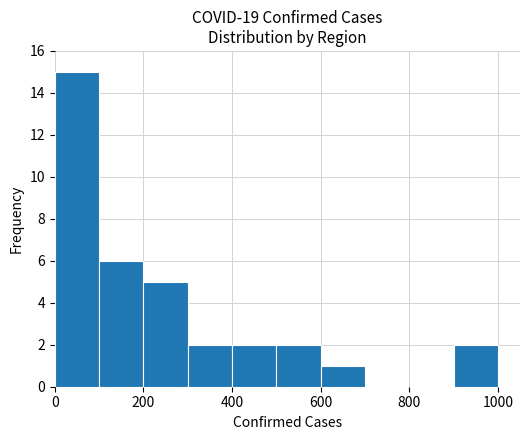

What is the height of the bar covering 300 to 400 on the x-axis? The values are not printed on the chart, so give them approximately, as read against the axis.

2